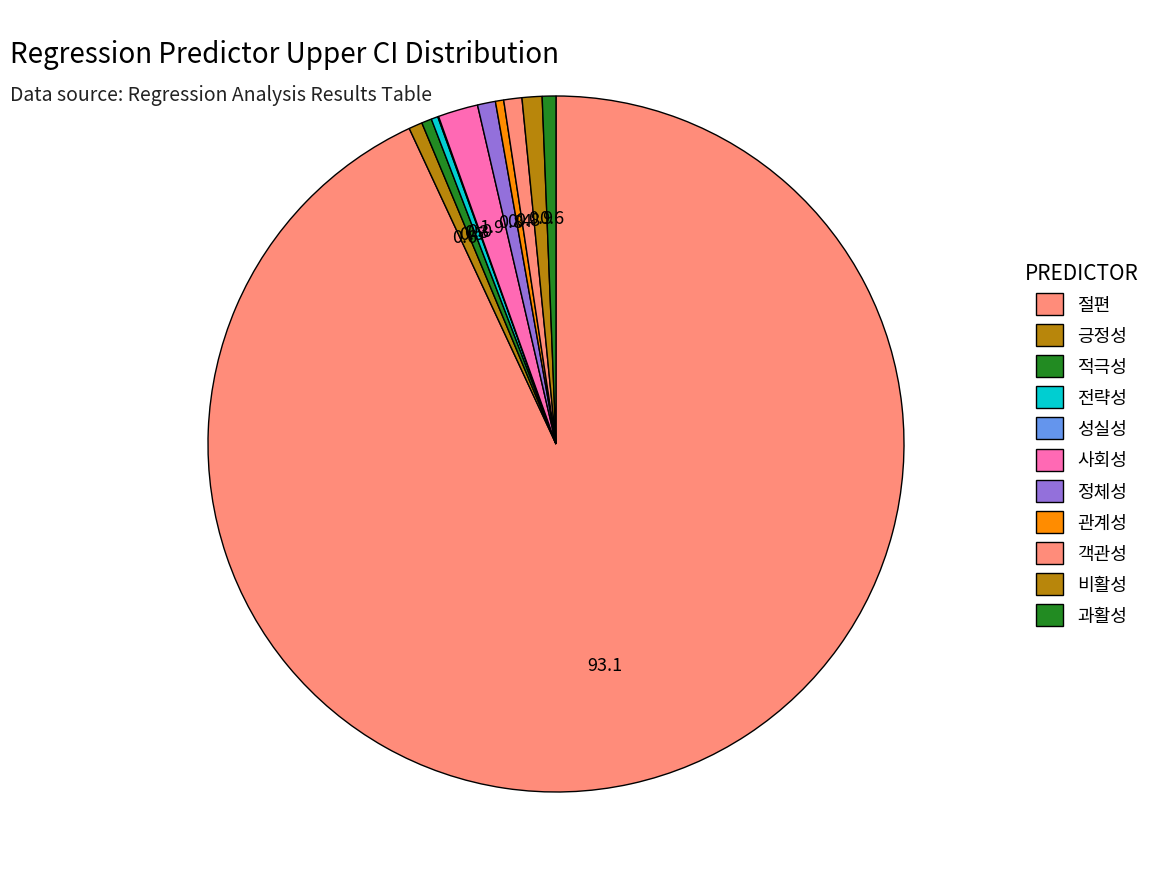

What percentage is the 객관성 slice, to the nearest percent?

1%